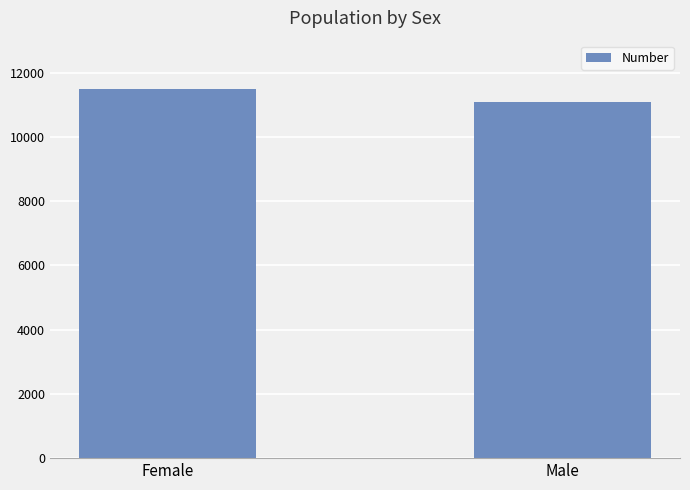

What is the label of the 1st bar from the right?

Male